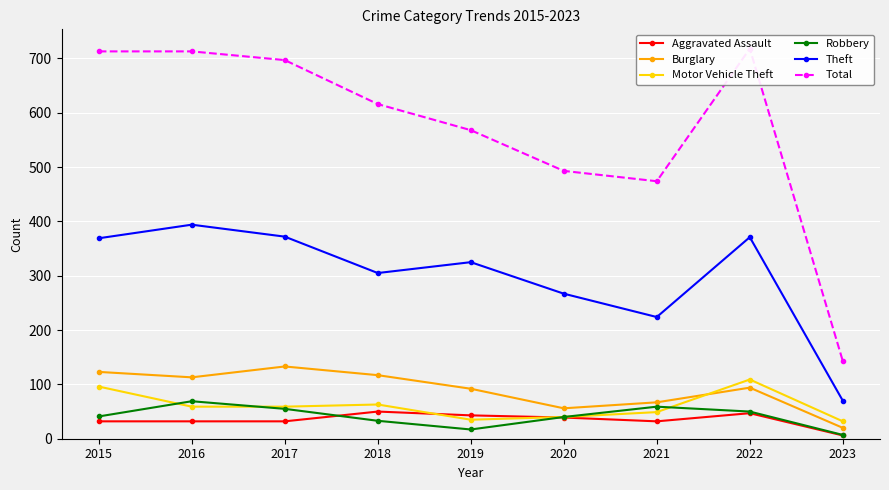

How many lines are shown in the chart?

6